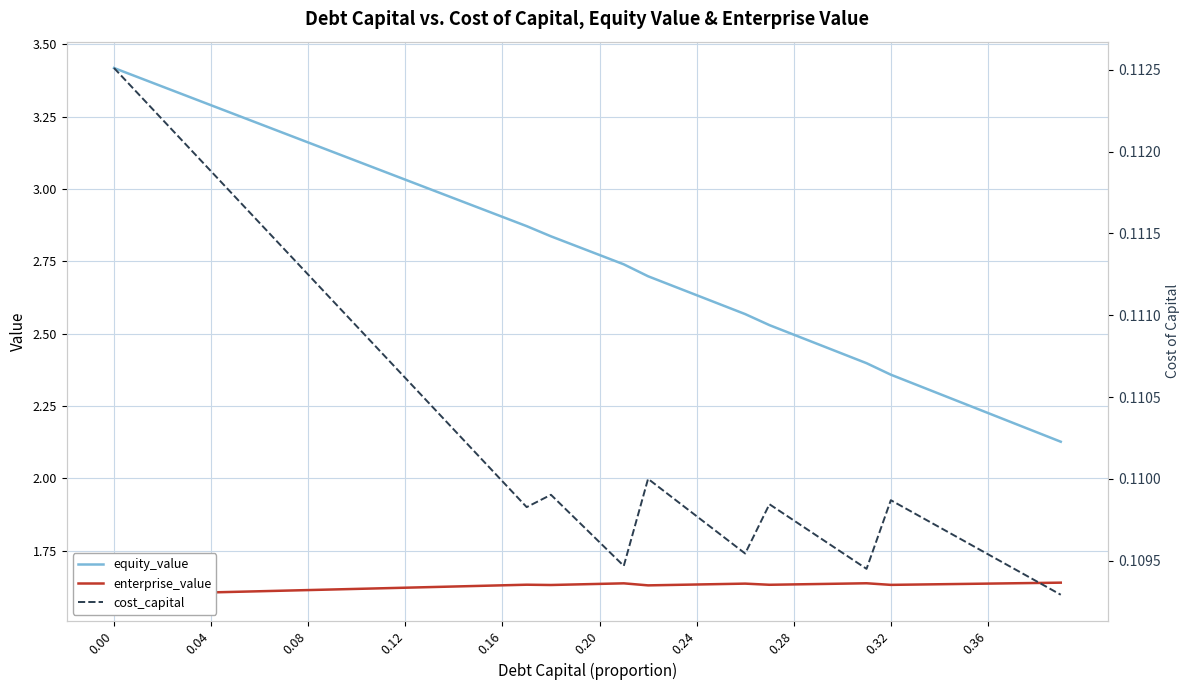

The equity_value series shows 1.5 at 0.16. True or false?

False